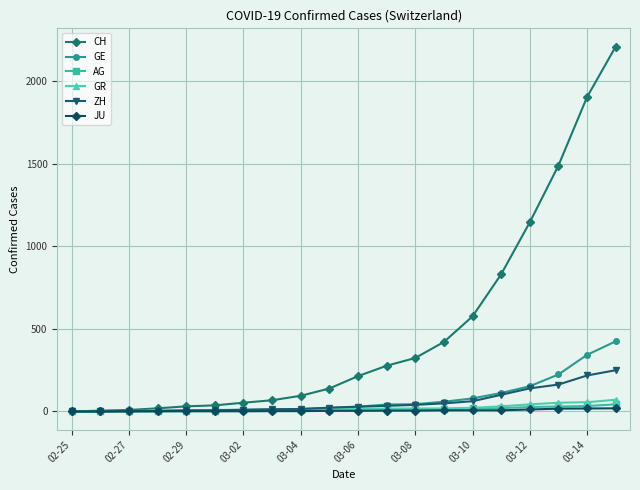

Which series has the largest range (max minus min)?

CH